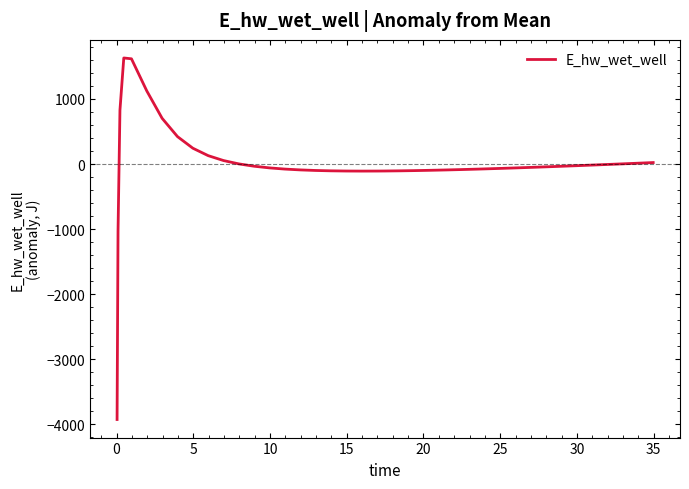

What is the smallest value displayed?

-3927.3